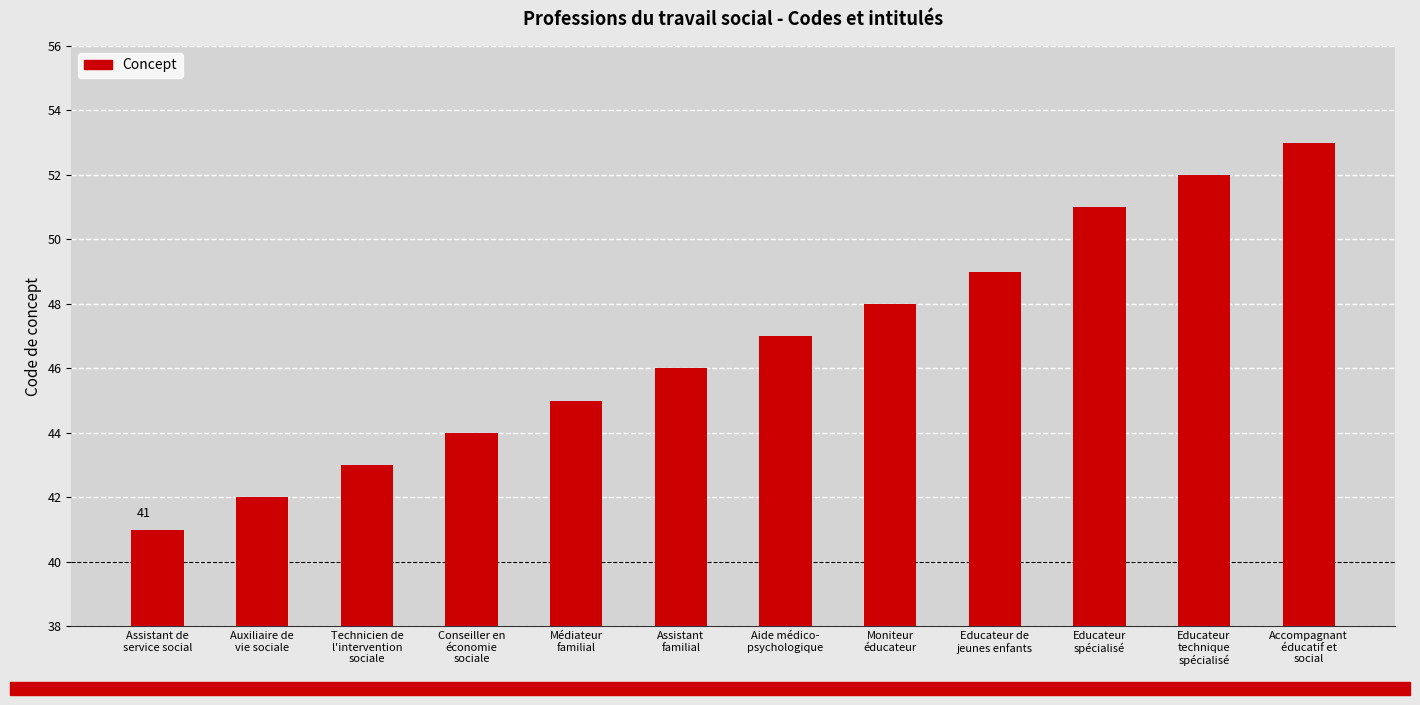

Between Médiateur
familial and Technicien de
l'intervention
sociale, which is larger?

Médiateur
familial